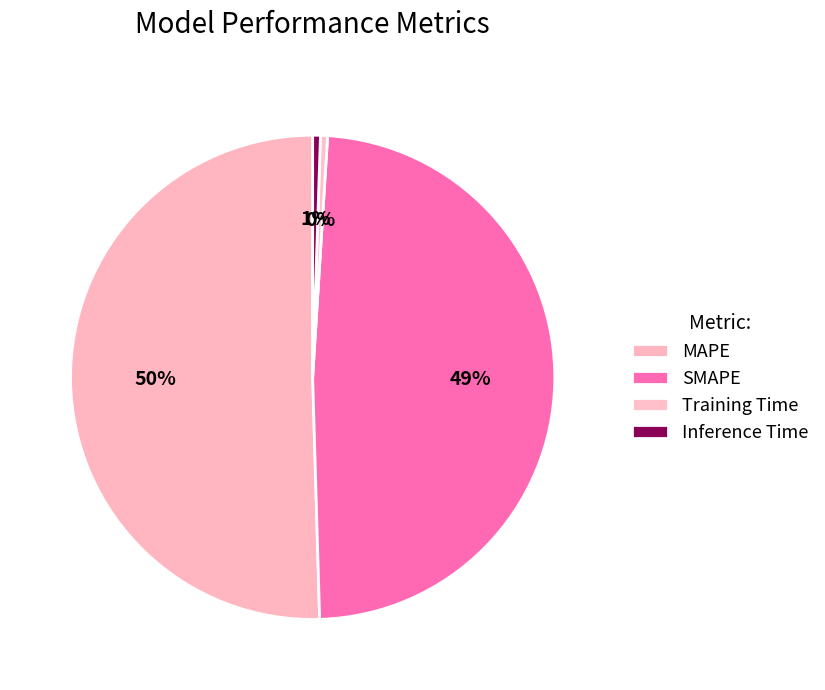

Combined, what portion of the pie is Inference Time and Training Time?

1.0%